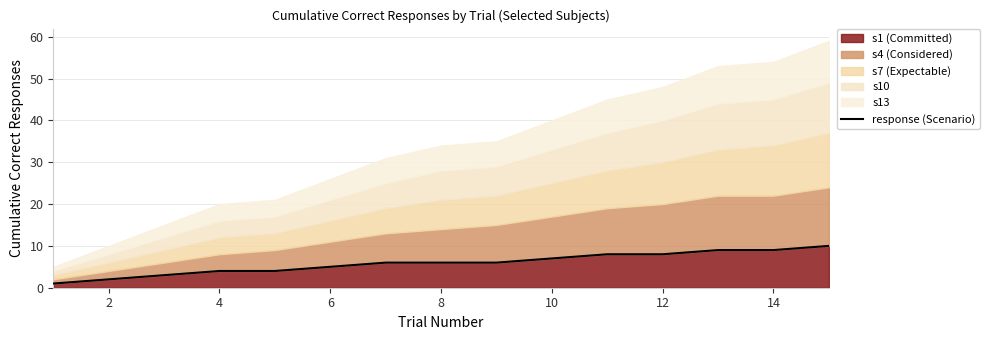

Reading left to right, extract all data points from this chart.

1	2	3	4	4	5	6	6	6	7	8	8	9	9	10